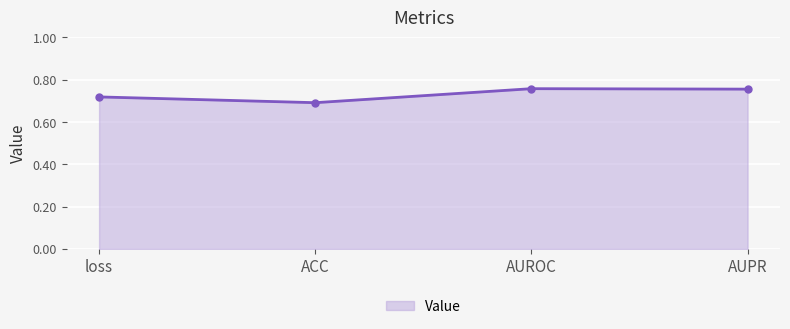

The value at AUPR is 1.1. True or false?

False